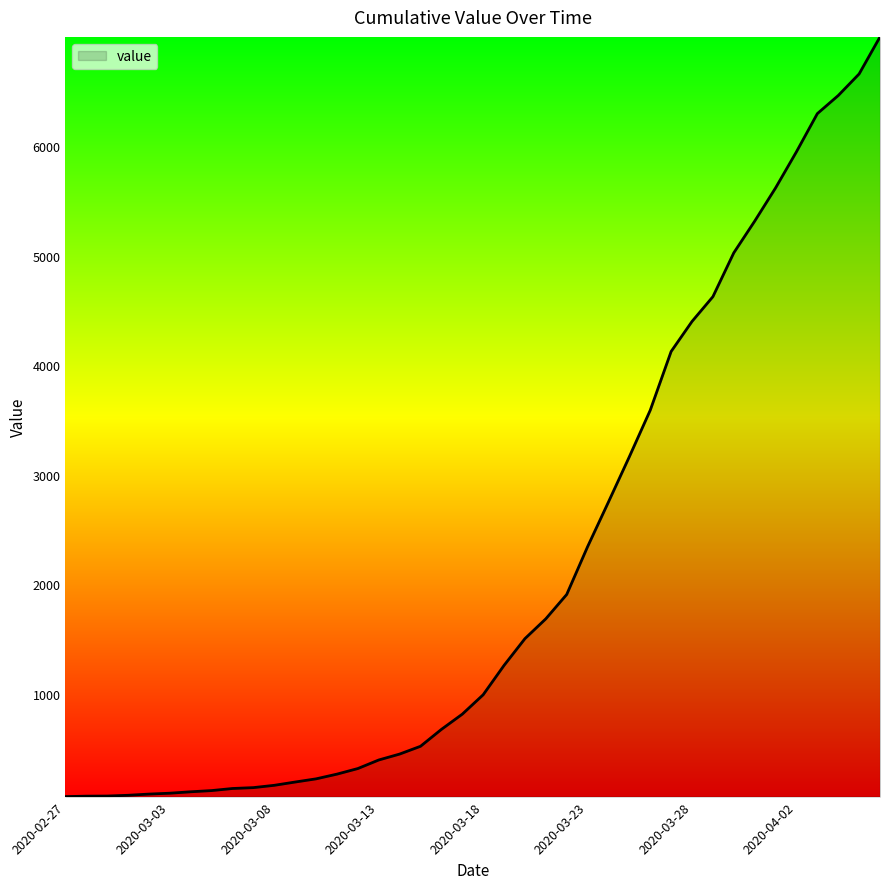

Does the chart display data point markers on the line(s)?

No